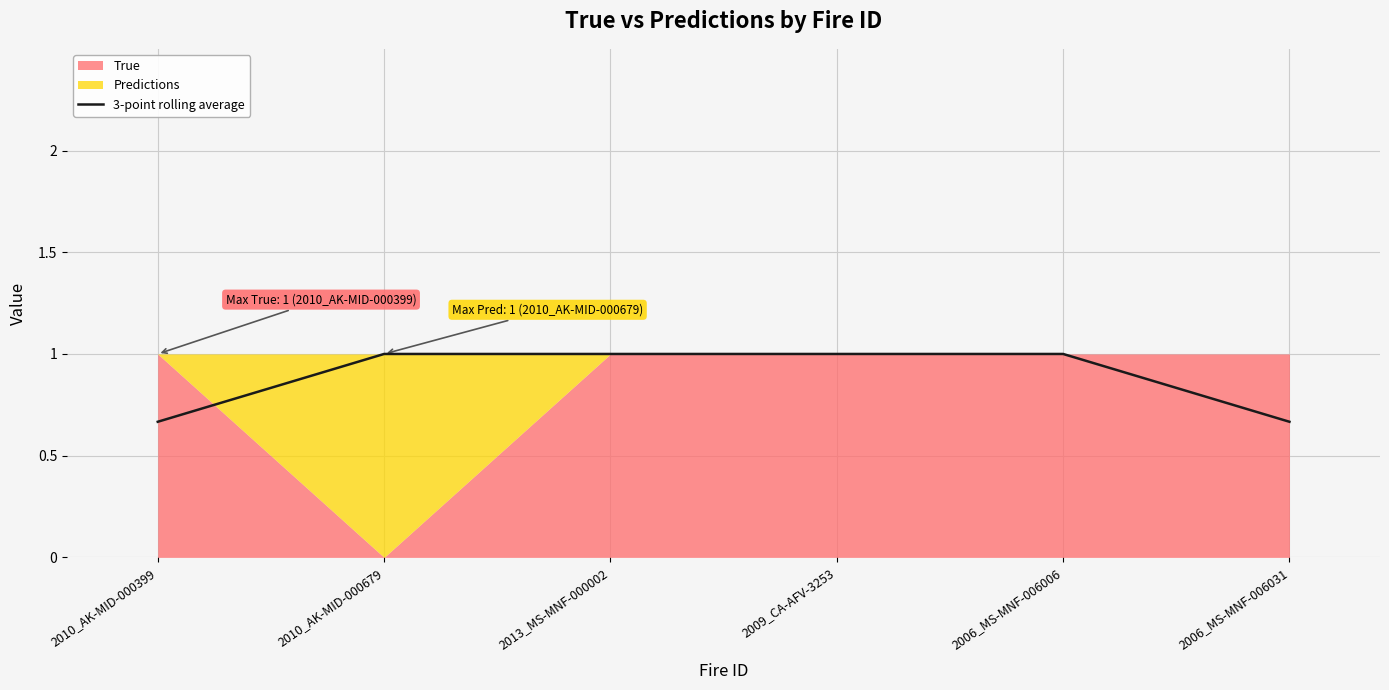

The 3-point rolling average series shows 1.0 at 2010_AK-MID-000679. True or false?

True